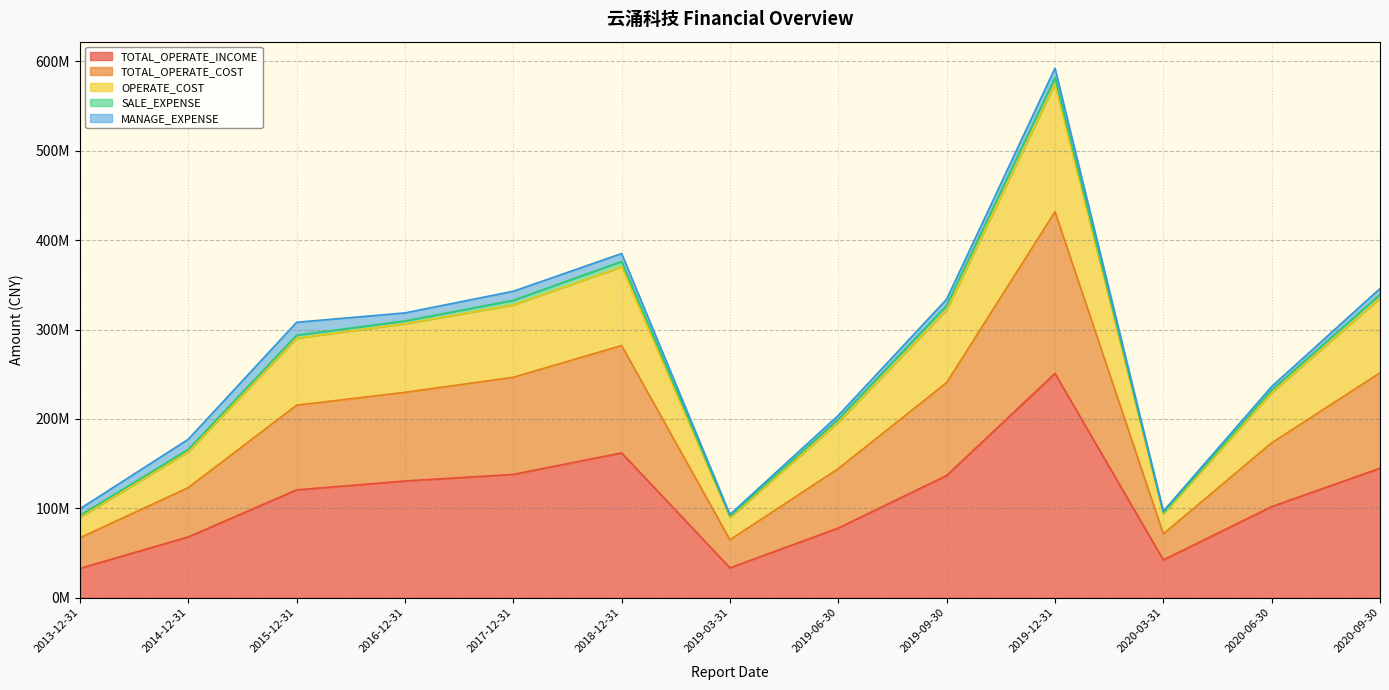

What is the maximum value for TOTAL_OPERATE_INCOME?

250881390.6